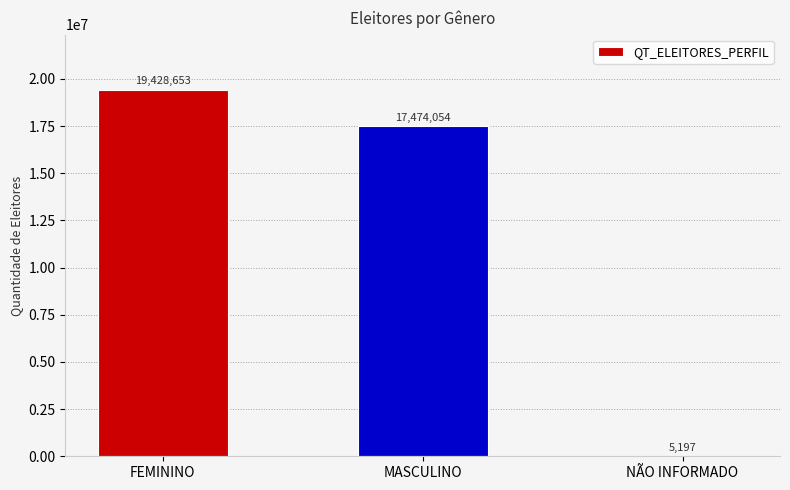

Reading left to right, extract all data points from this chart.

19428653	17474054	5197